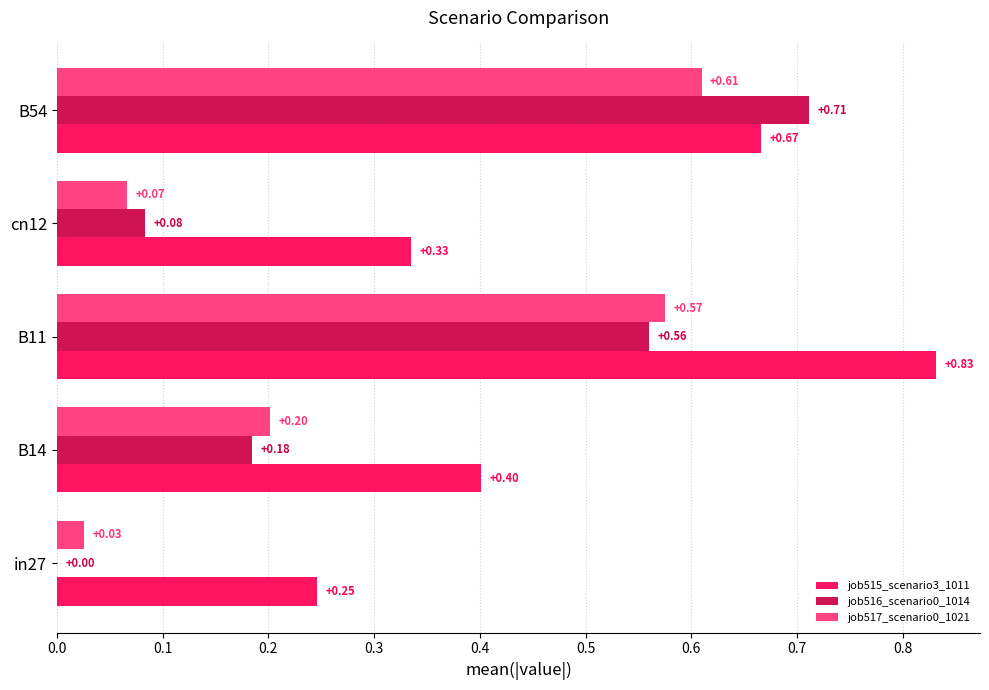

Between in27 and B11, which series saw the biggest shift?

job515_scenario3_1011